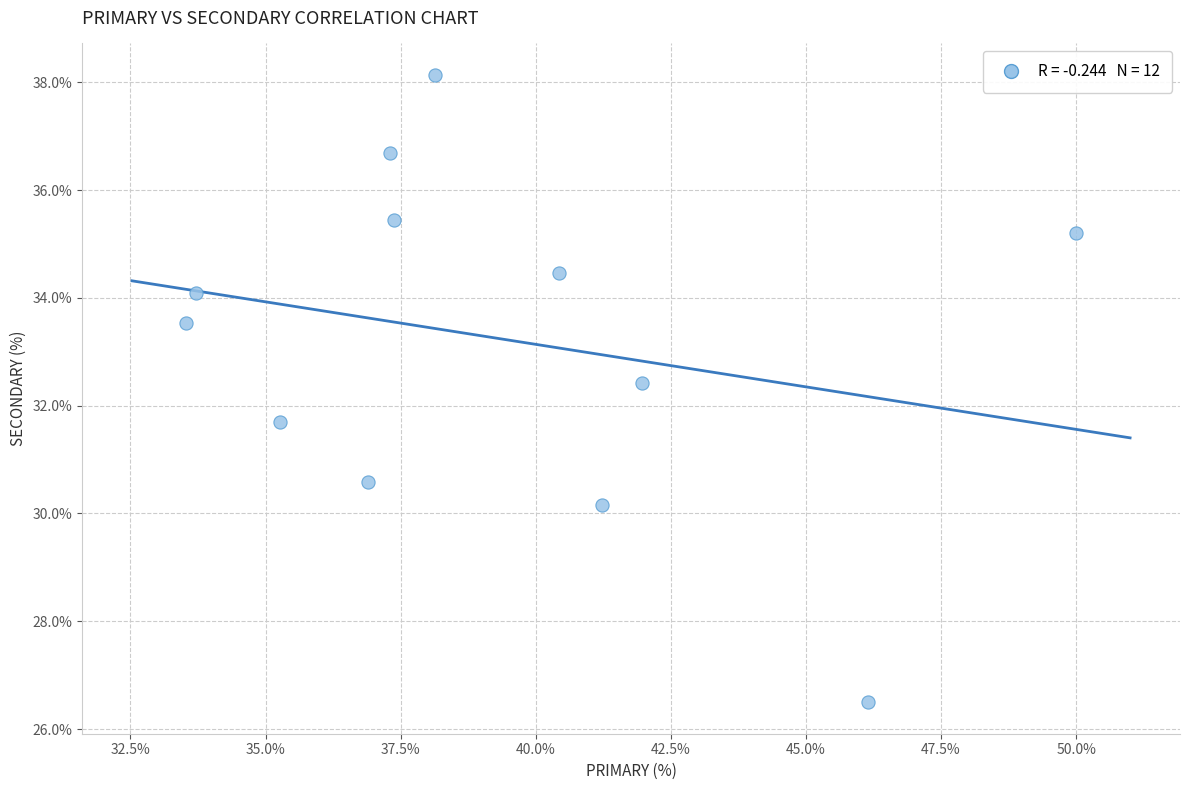

What is the range of X values (max minus min)?

16.5